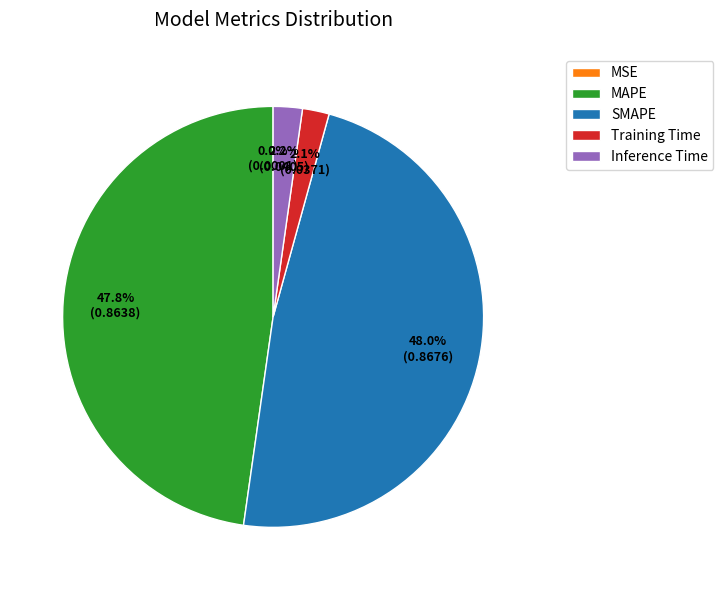

To the nearest percent, what is the average slice percentage?

20%